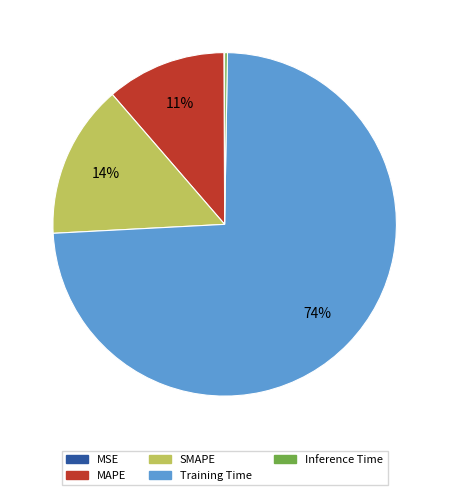

What is the majority slice?

Training Time